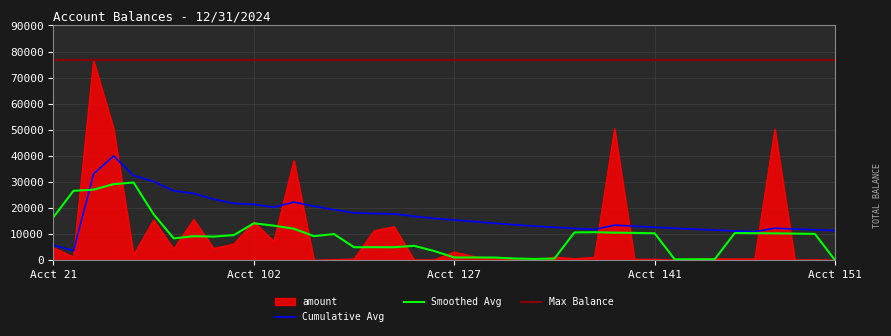

Reading right to left, transcribe all the data shown in this chart.

50.0	250.0	152.6	50247.9	601.7	519.2	620.0	450.0	150.0	430.0	430.0	50454.0	1176.4	657.7	1264.0	60.0	302.9	500.0	1445.0	3178.5	219.8	179.4	12953.0	11334.0	519.1	331.9	40.0	38223.5	7308.9	14724.1	6242.2	4563.4	15666.5	4386.1	15484.6	2101.6	50568.1	76634.7	1286.2	4873.5